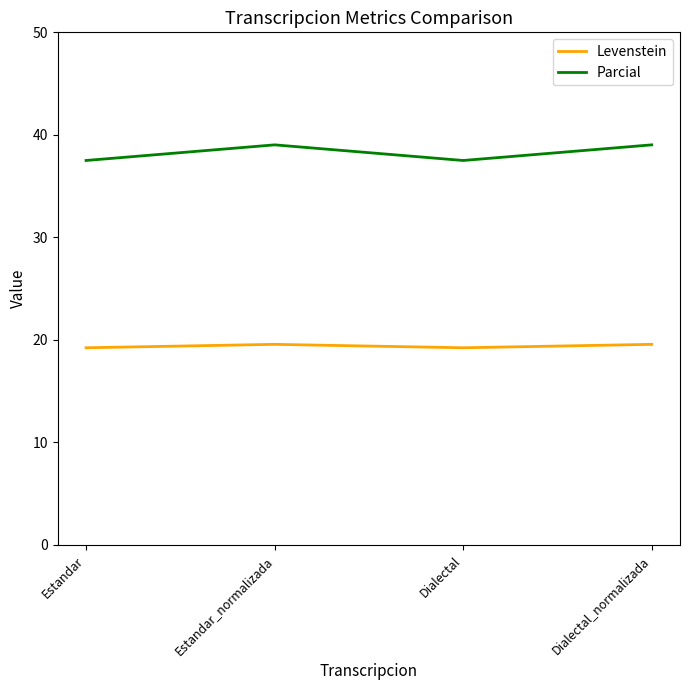

What is the difference between the maximum and minimum values in the Levenstein series?

0.3